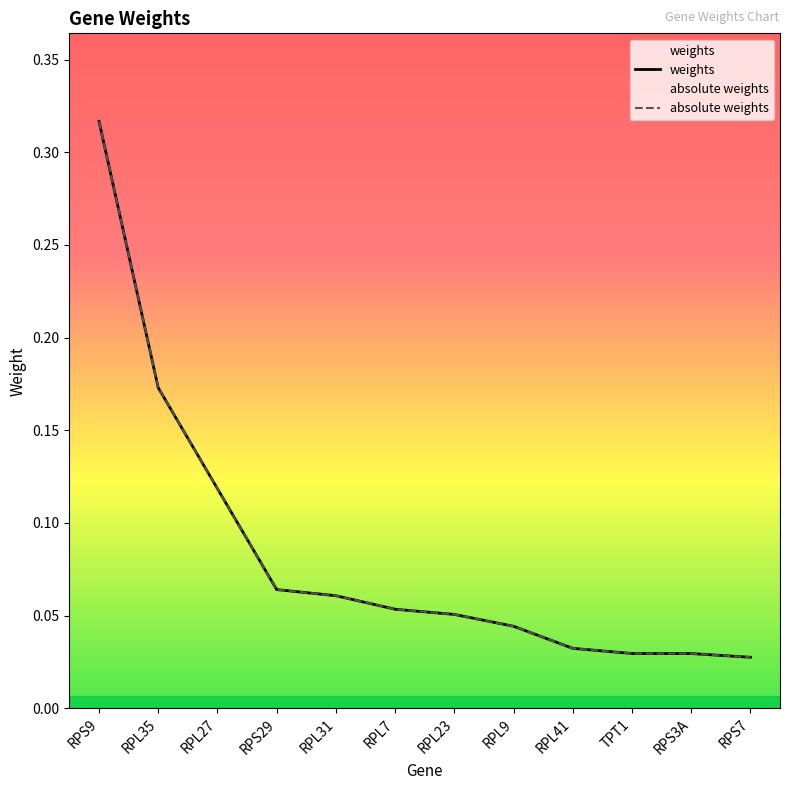

Reading left to right, list all the values displayed in this chart.

weights: 0.3	0.2	0.1	0.1	0.1	0.1	0.1	0.0	0.0	0.0	0.0	0.0
absolute weights: 0.3	0.2	0.1	0.1	0.1	0.1	0.1	0.0	0.0	0.0	0.0	0.0